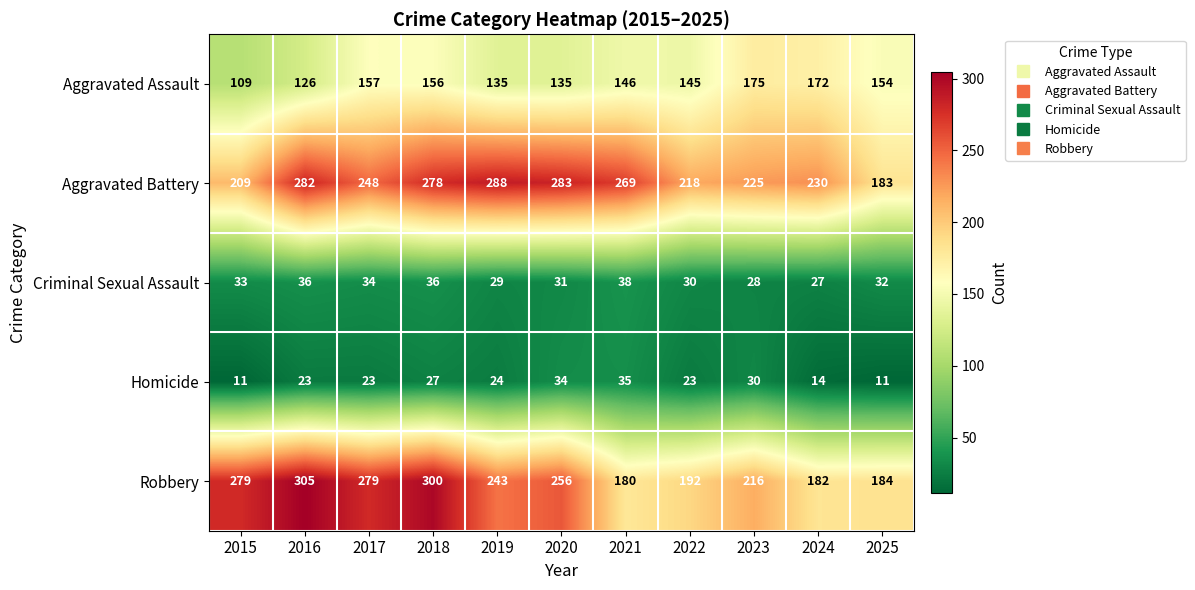

What is the sum of the Criminal Sexual Assault values at 2019 and 2024?

56